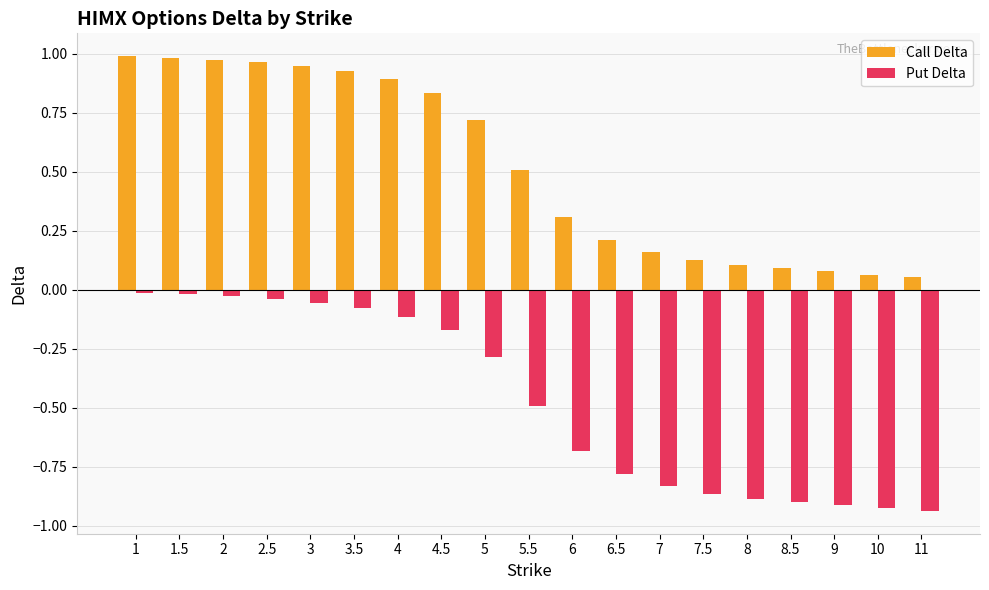

List the series in order of their overall mean, highest first.

Call Delta, Put Delta